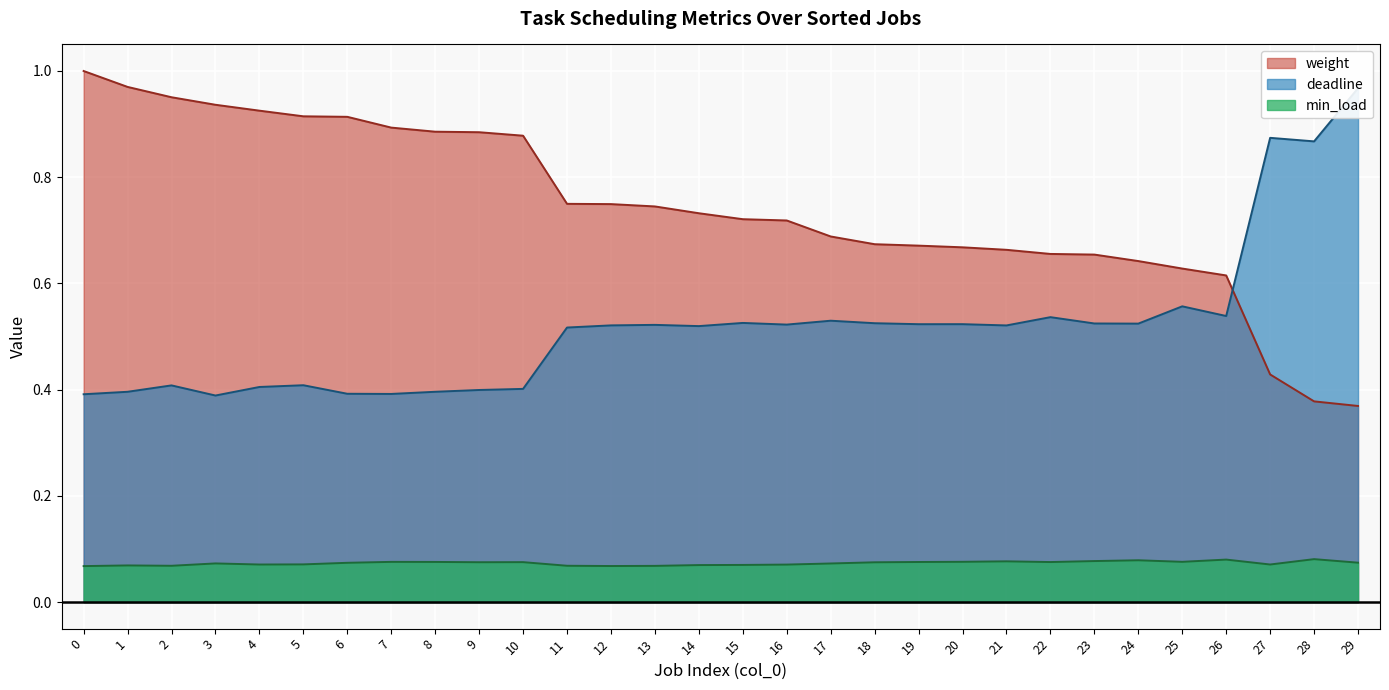

What is the value of the weight point at the 19th from the left?

0.7